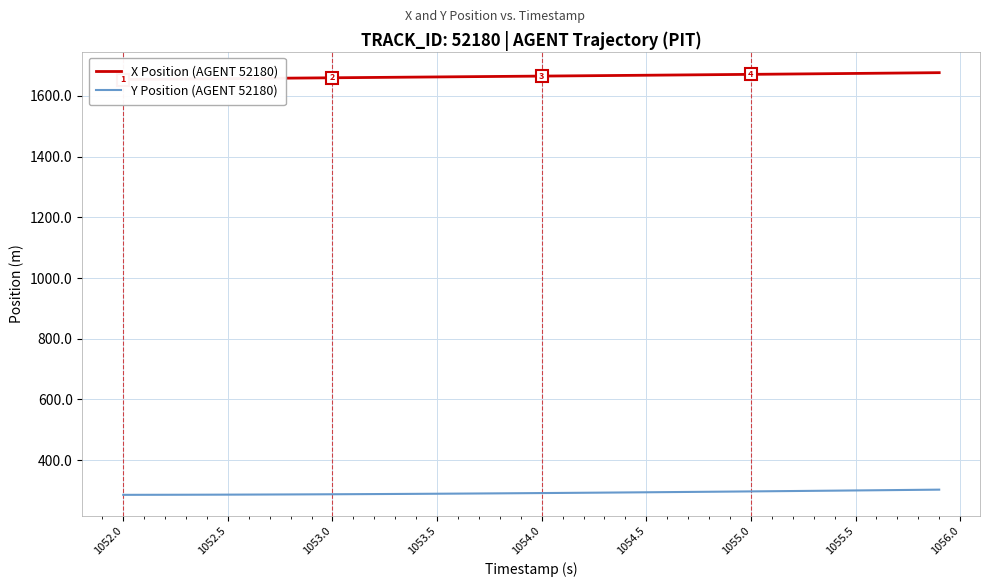

What is the highest value of the Y Position (AGENT 52180) series?

302.8